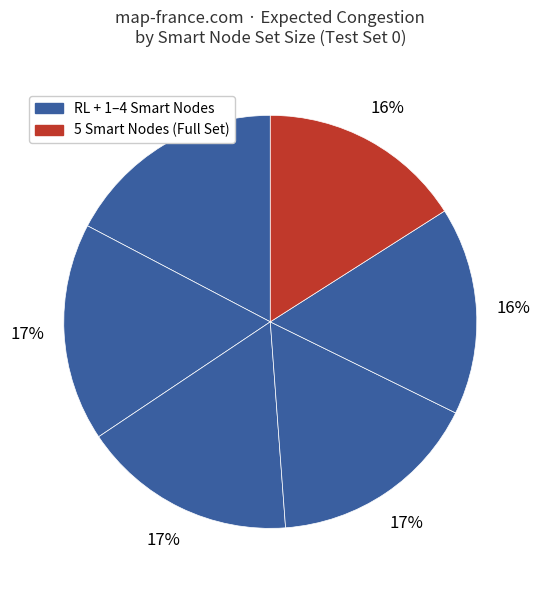

How many slices are in this pie chart?

6